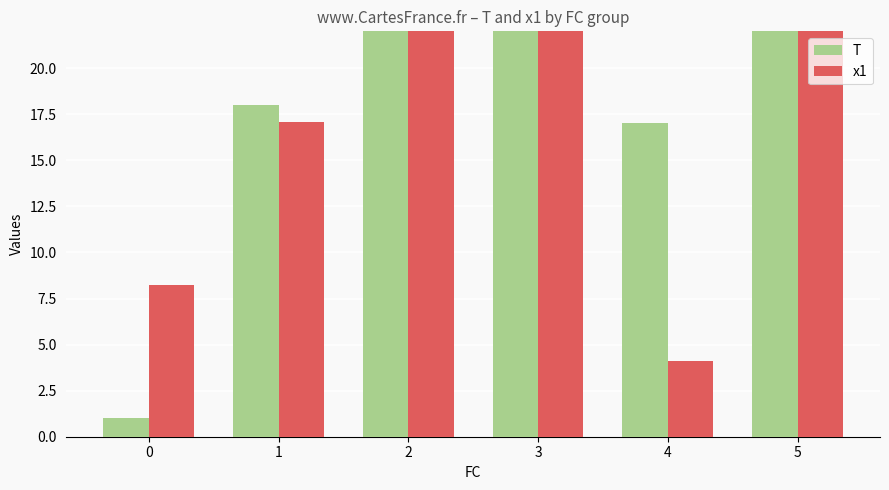

Between 1 and 2, which series saw the biggest shift?

T